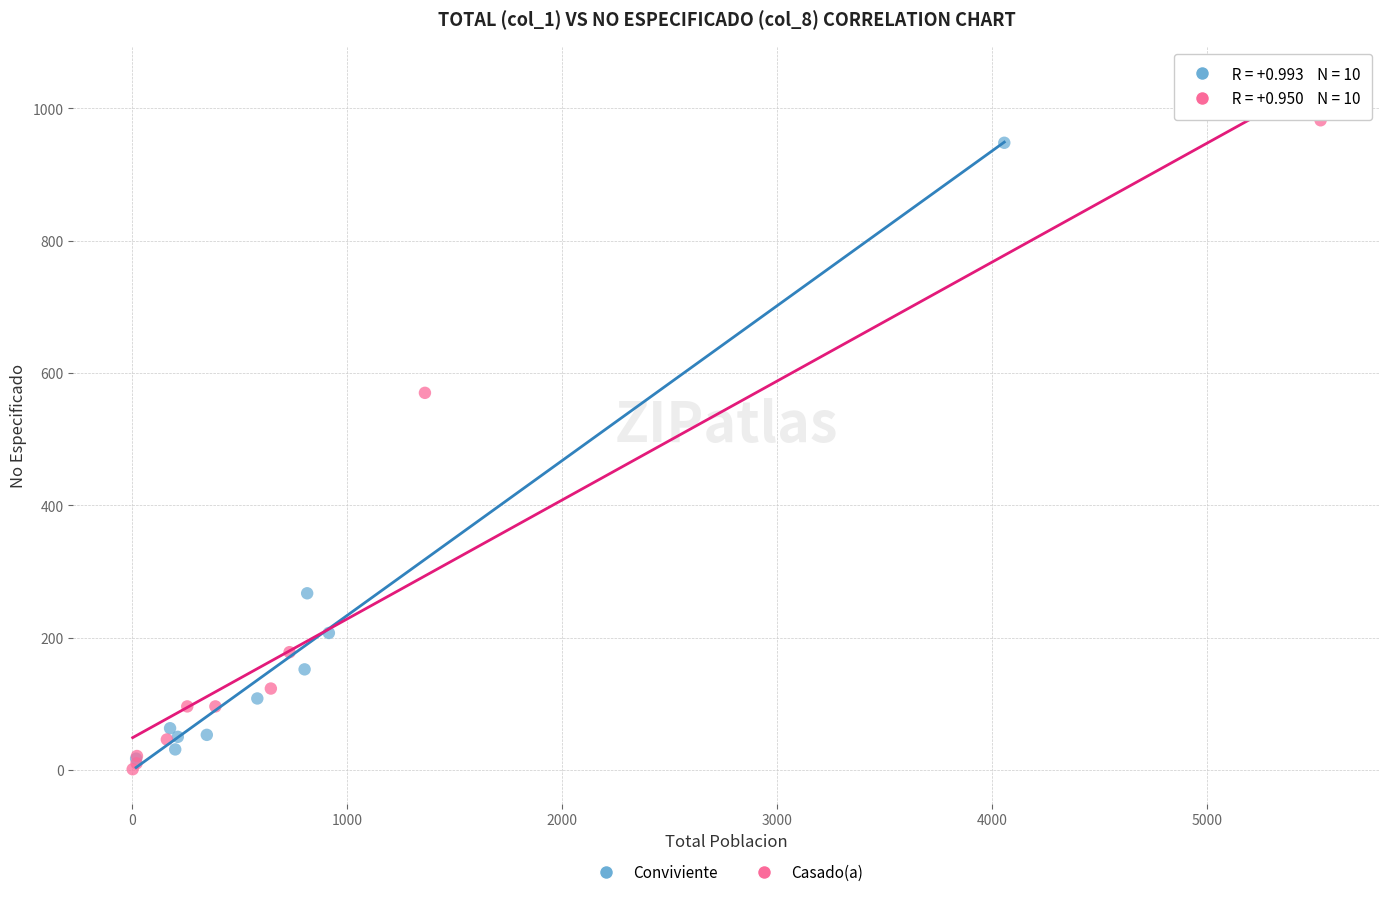

Which series has the widest spread of Y values?

Casado(a)